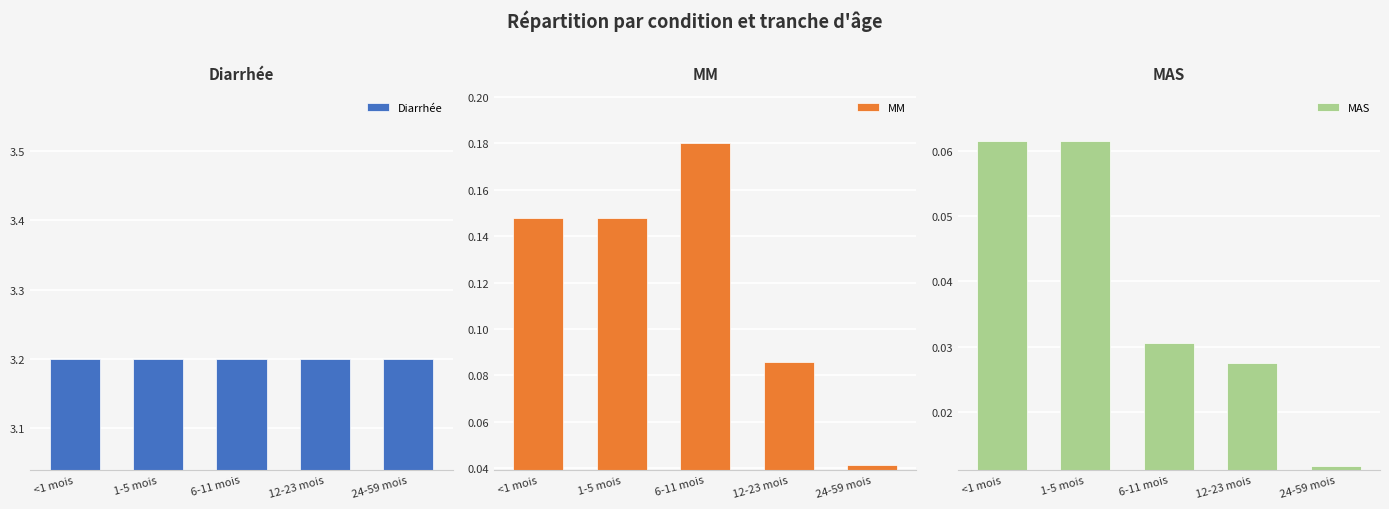

What is the label of the 3rd bar from the right?

6-11 mois